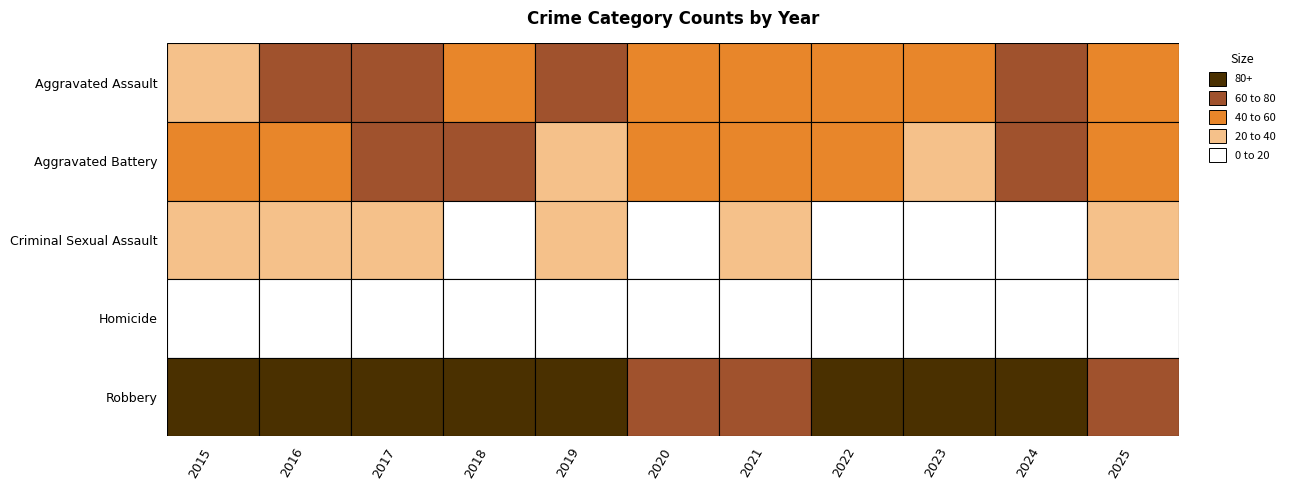

Rank the categories by Aggravated Battery value from highest to lowest.

2024, 2018, 2017, 2016, 2021, 2025, 2022, 2015, 2020, 2019, 2023